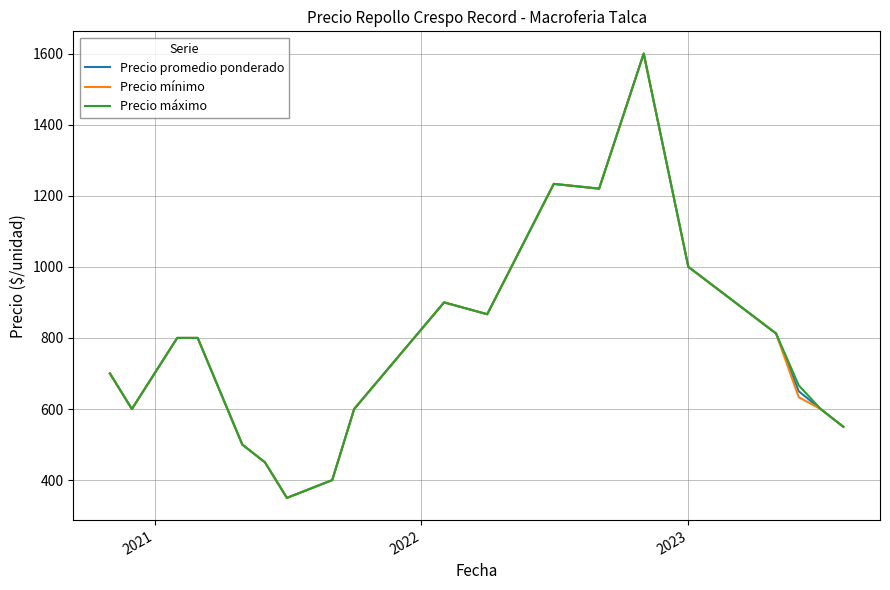

What is the minimum value shown in the chart?

350.0